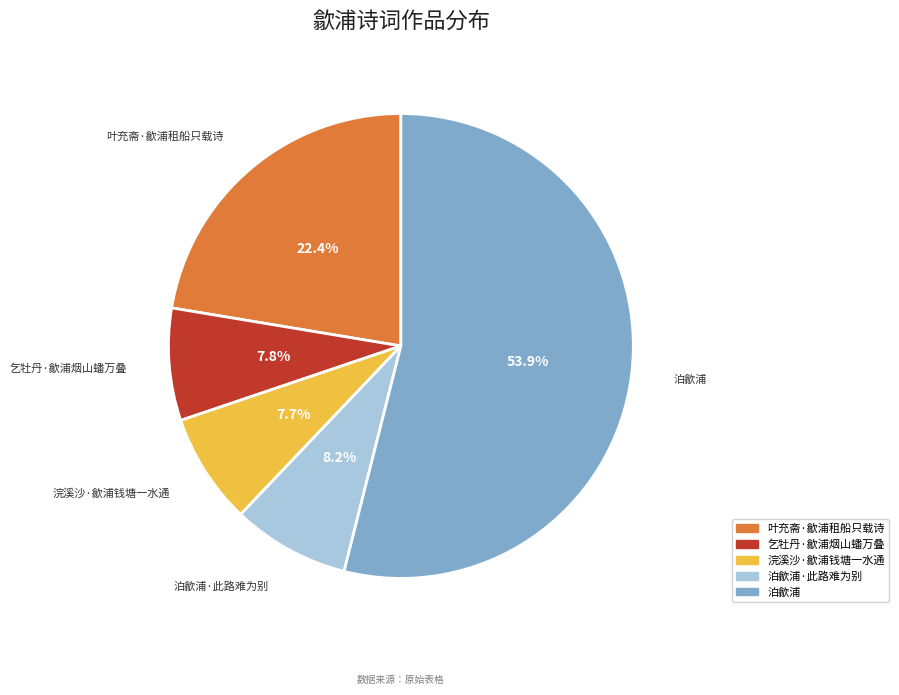

To the nearest percent, what is the difference between the largest and smallest slice percentages?

46%